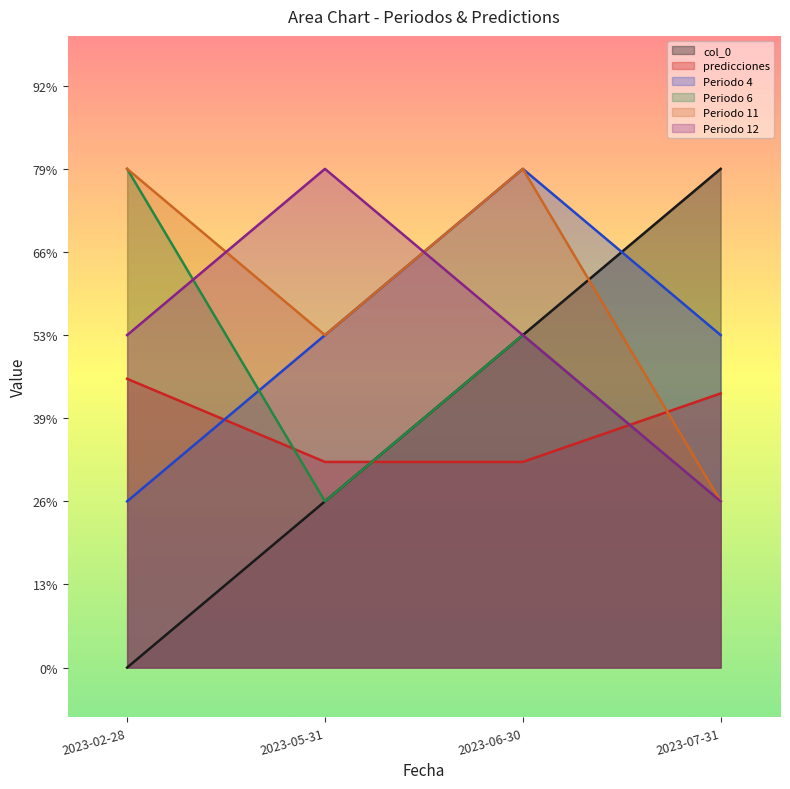

What is the difference between the second highest and minimum values in the col_0 series?

2.0